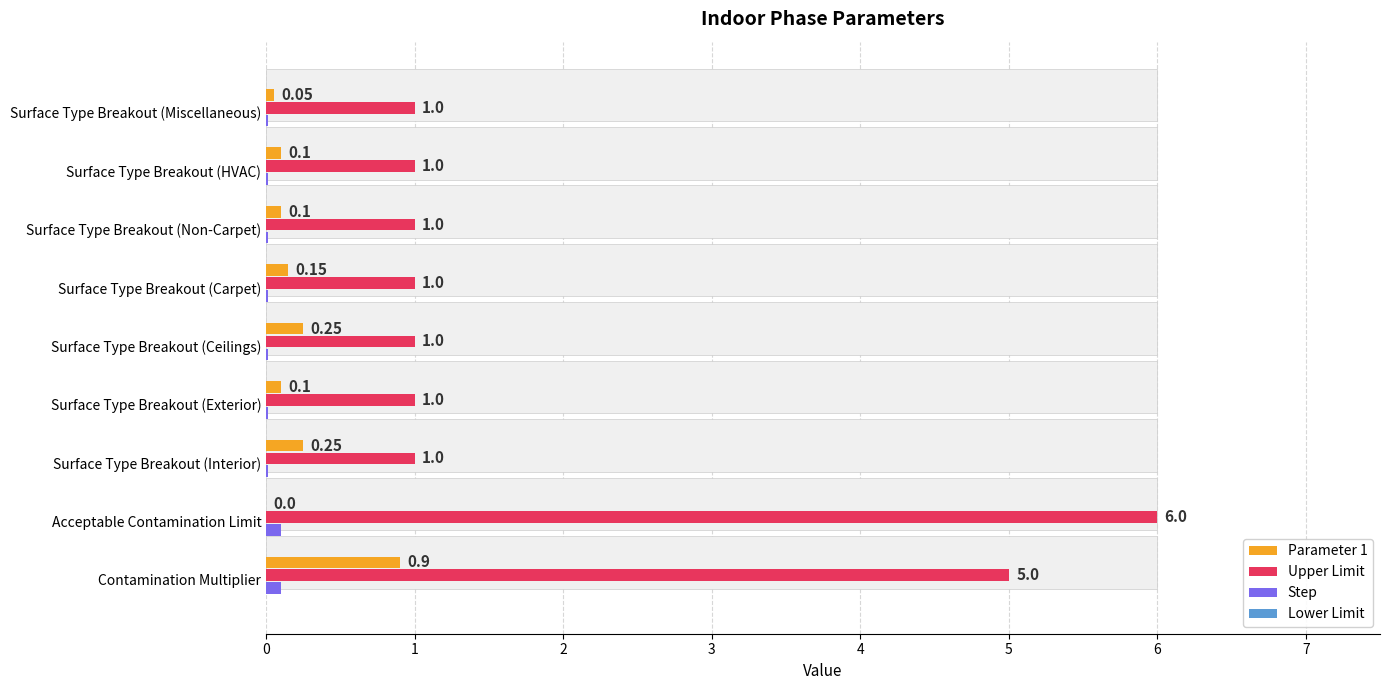

What value does the Step series have at Contamination Multiplier?

0.1